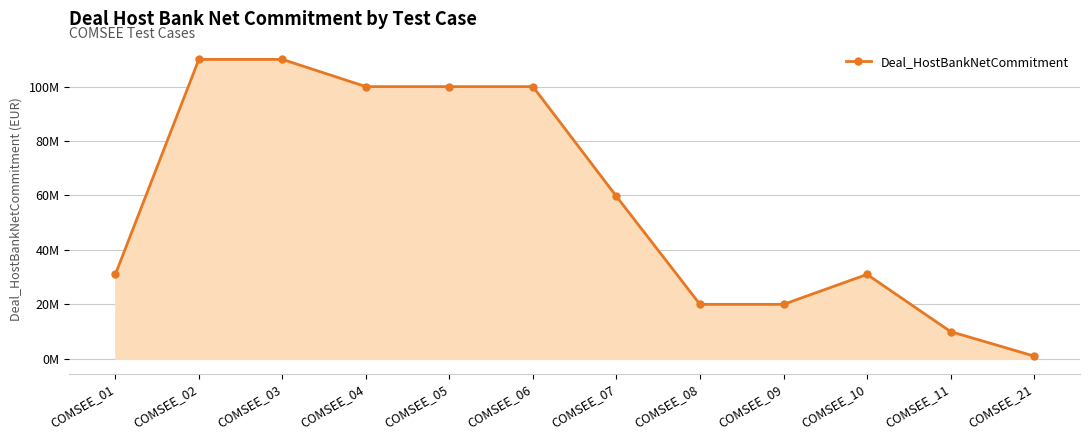

What is the change in value from COMSEE_02 to COMSEE_09?

-90000000.0